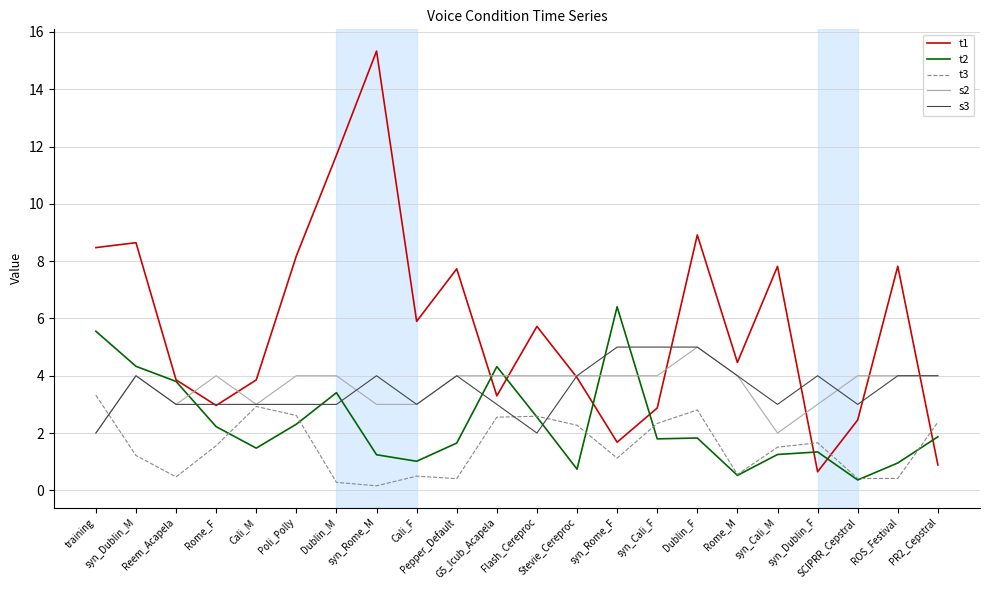

Which series has the largest total across all categories?

t1